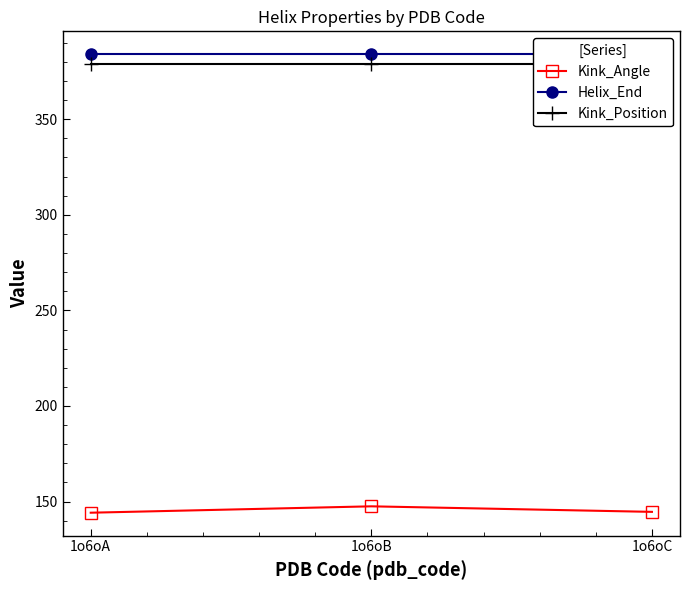

Which series has the largest total across all categories?

Helix_End